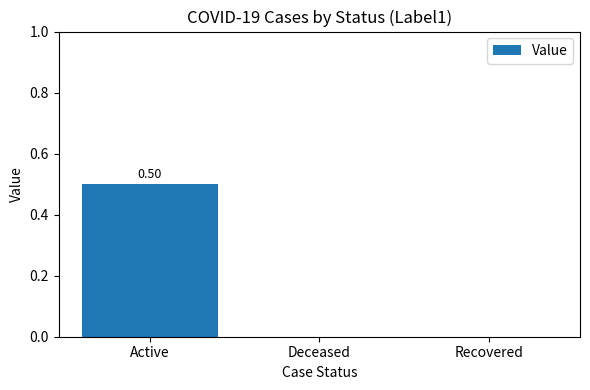

What is the sum of all values?

0.5